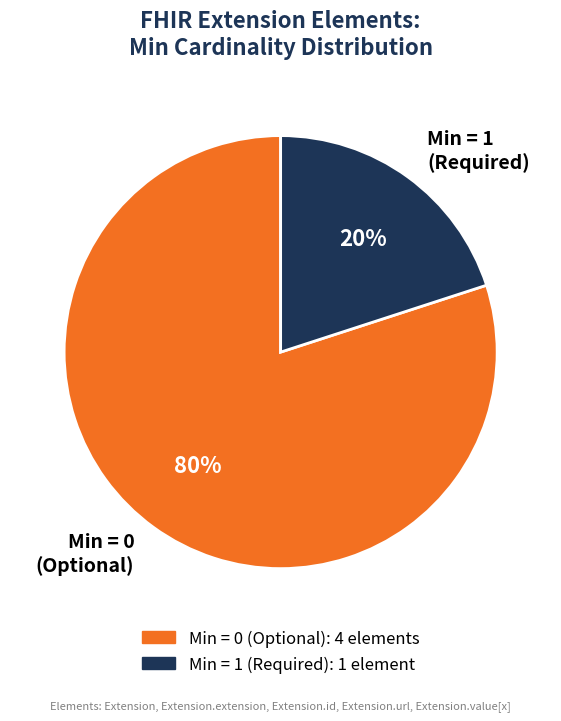

How many slices are in this pie chart?

2